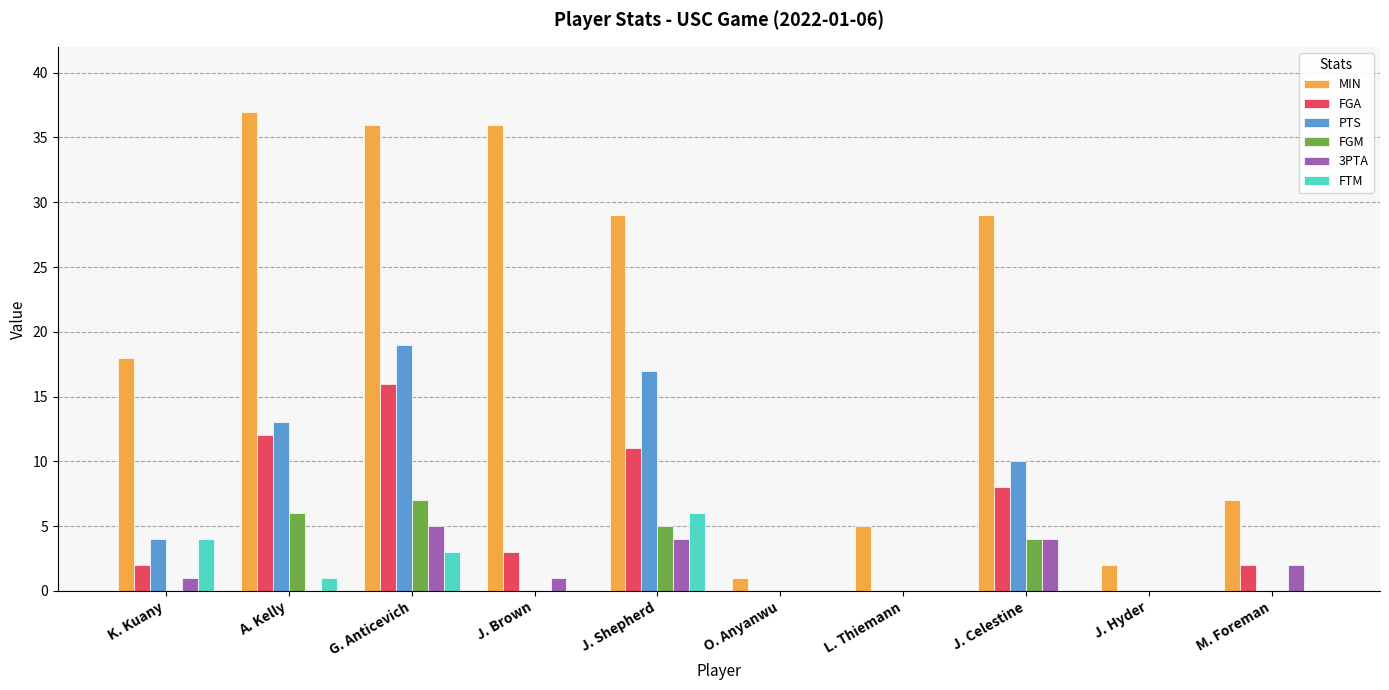

Are the bars horizontal?

No